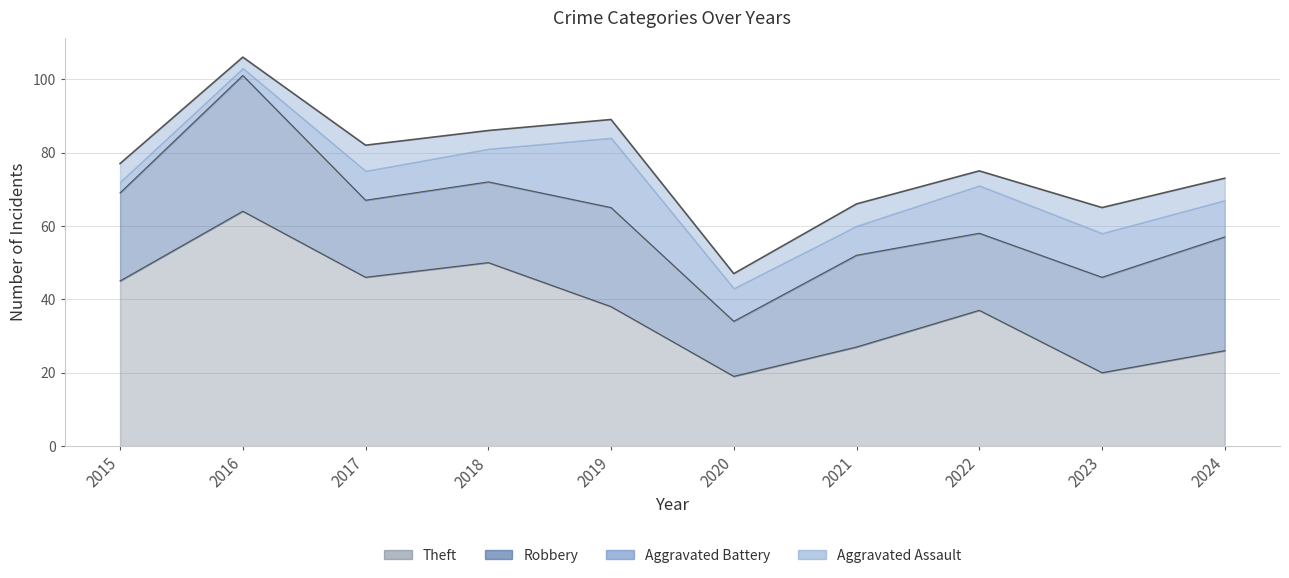

True or false: Robbery and Aggravated Assault cross at least once.

False